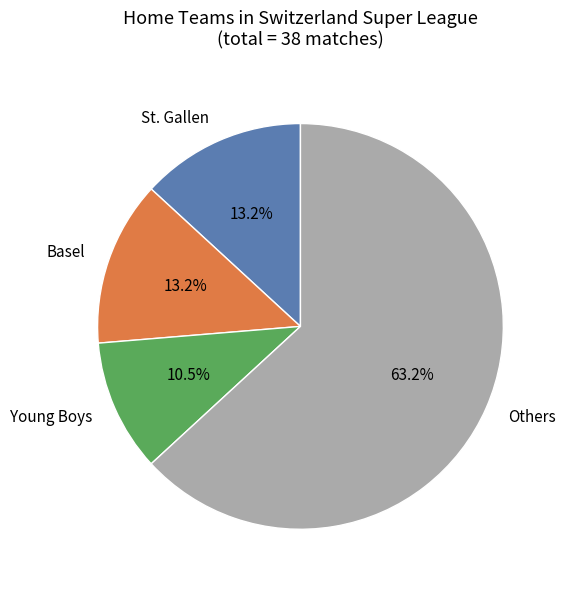

Does any single category account for the majority?

Yes